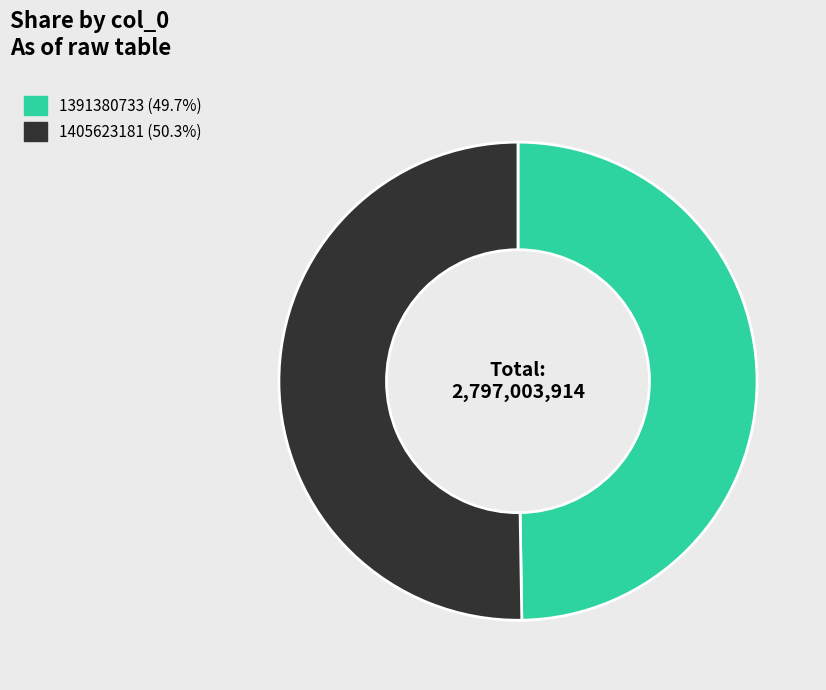

Is the sum of 1405623181 (50.3%) and 1391380733 (49.7%) greater than half?

Yes